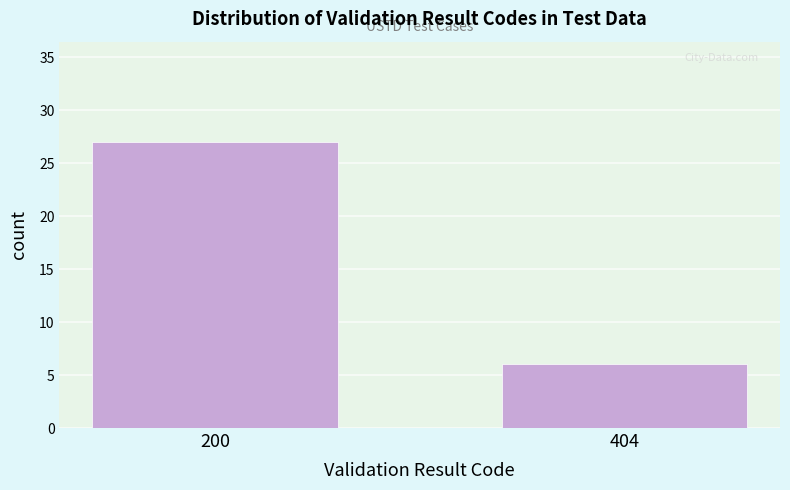

Reading left to right, extract all data points from this chart.

27	6